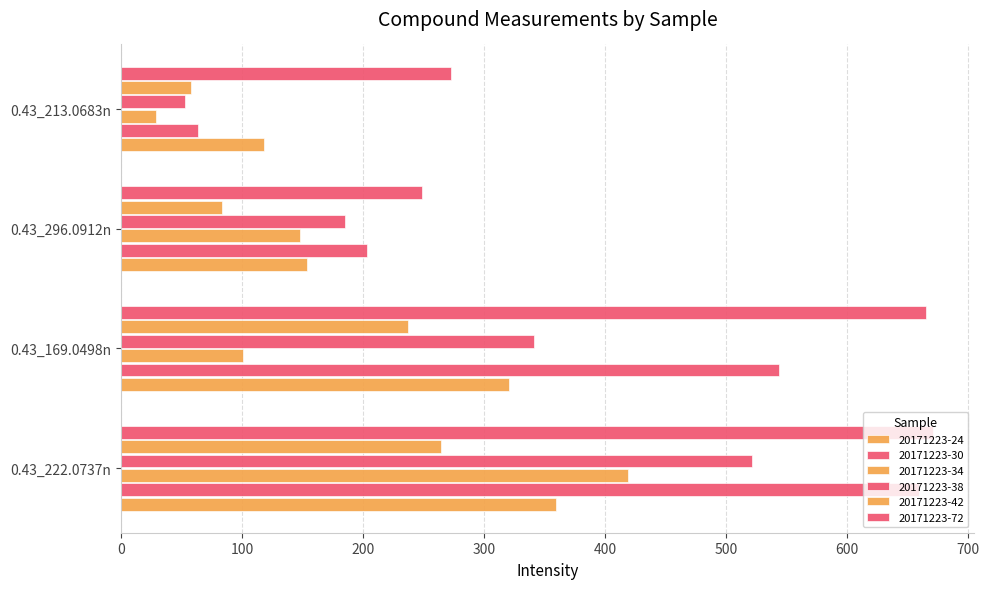

Count the number of categories in the chart.

4